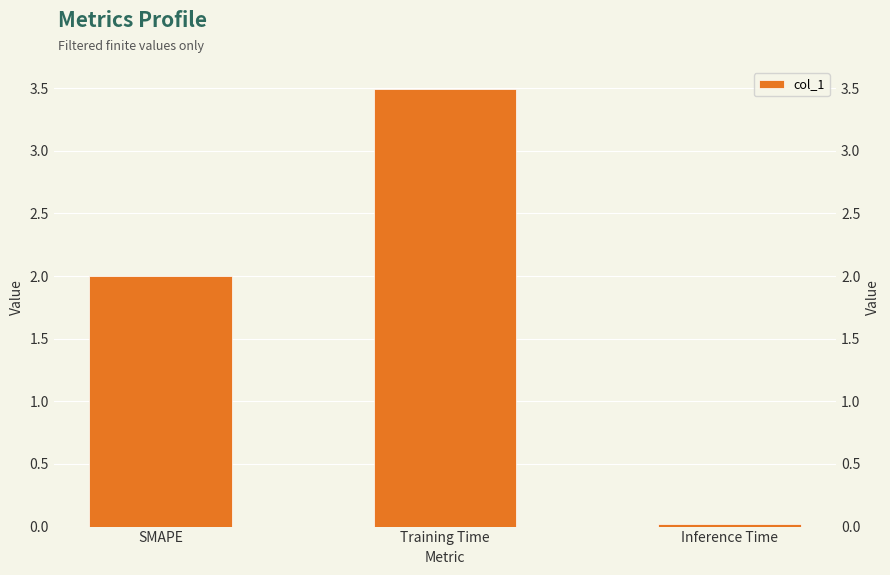

At which category does the chart reach its minimum across all series?

Inference Time